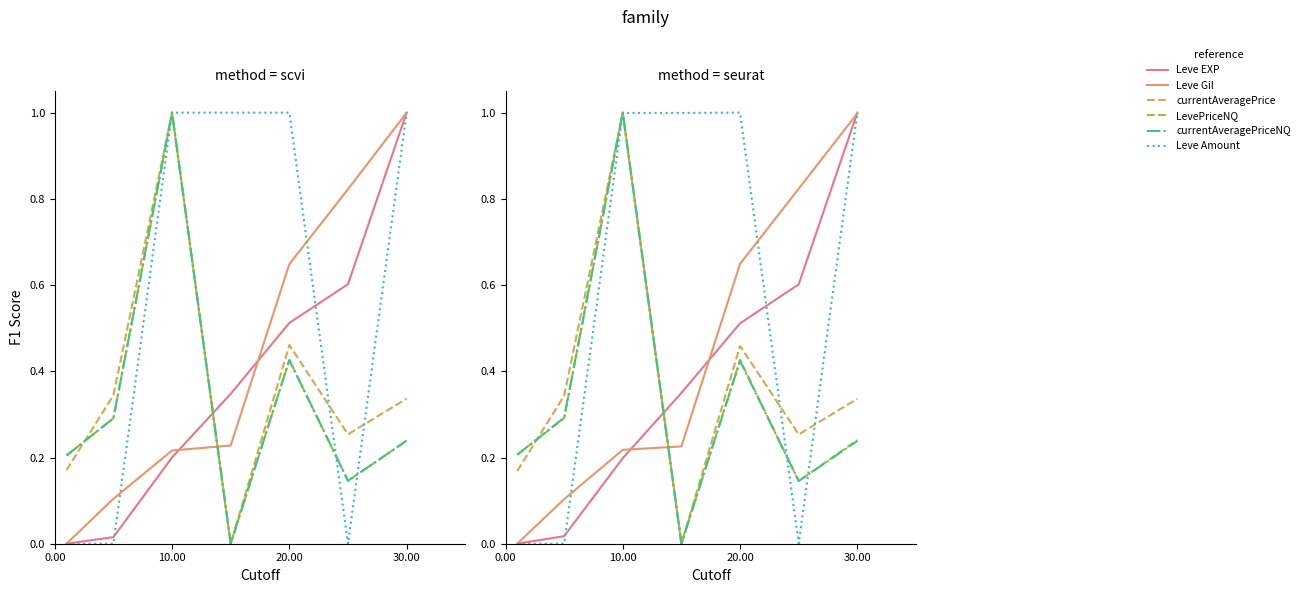

How many interior local valleys does the Leve Amount series have?

2